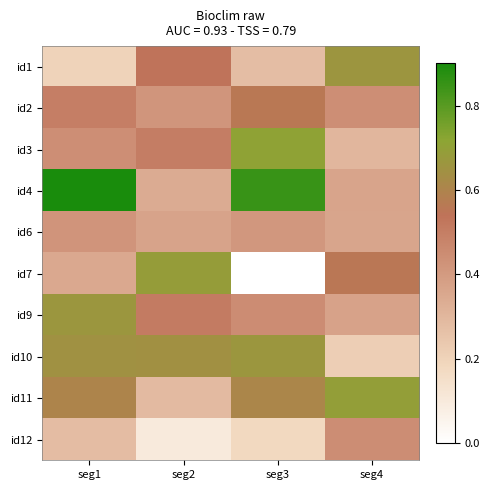

Which series has the largest total across all categories?

id4